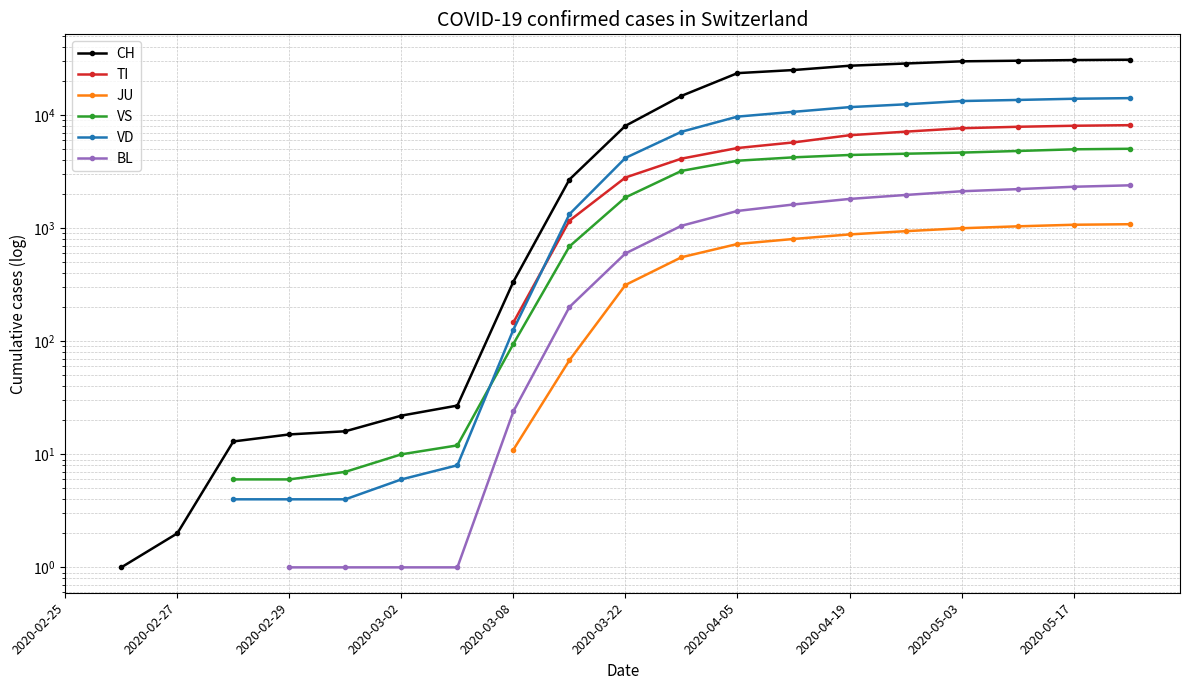

How many data points in VD are less than 4192?

7